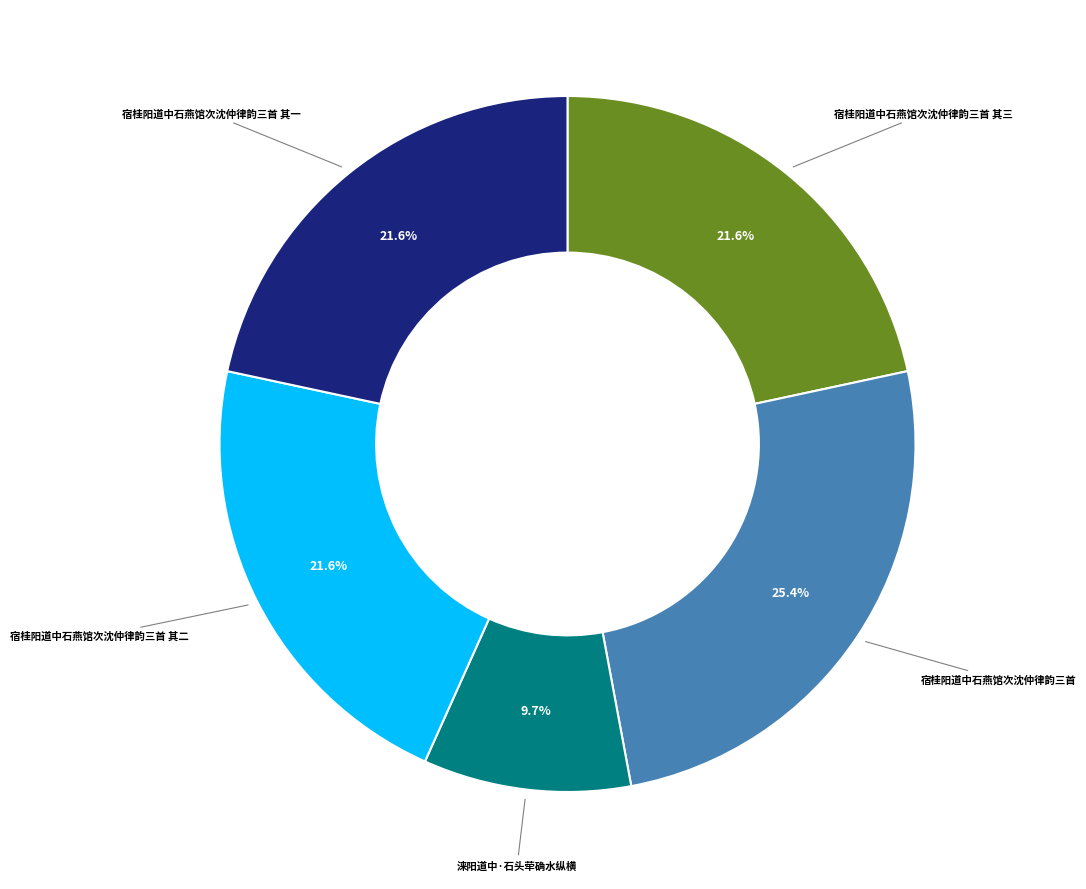

Approximately how many times larger is the value at 宿桂阳道中石燕馆次沈仲律韵三首 其三 compared to 宿桂阳道中石燕馆次沈仲律韵三首 其二?

1.0